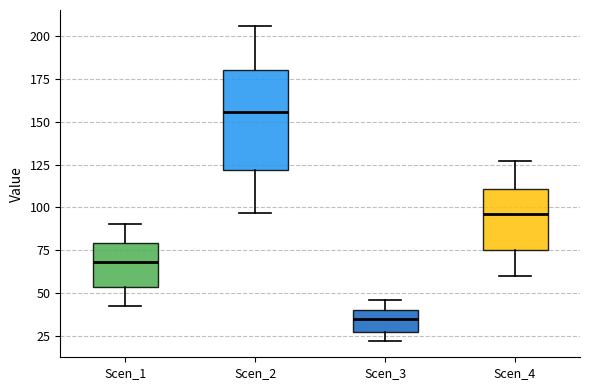

Where is the upper edge of the box for Scen_2 on the y-axis? The values are not printed on the chart, so give them approximately, as read against the axis.

180